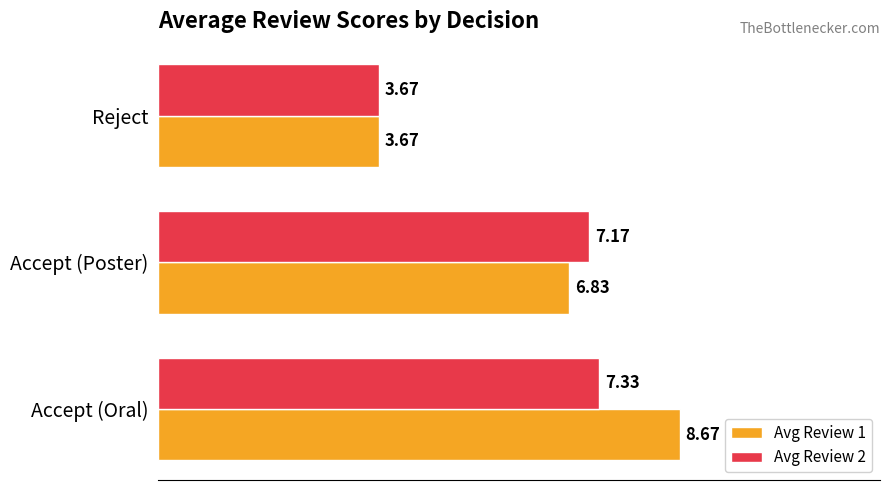

Which series has the largest range (max minus min)?

Avg Review 1